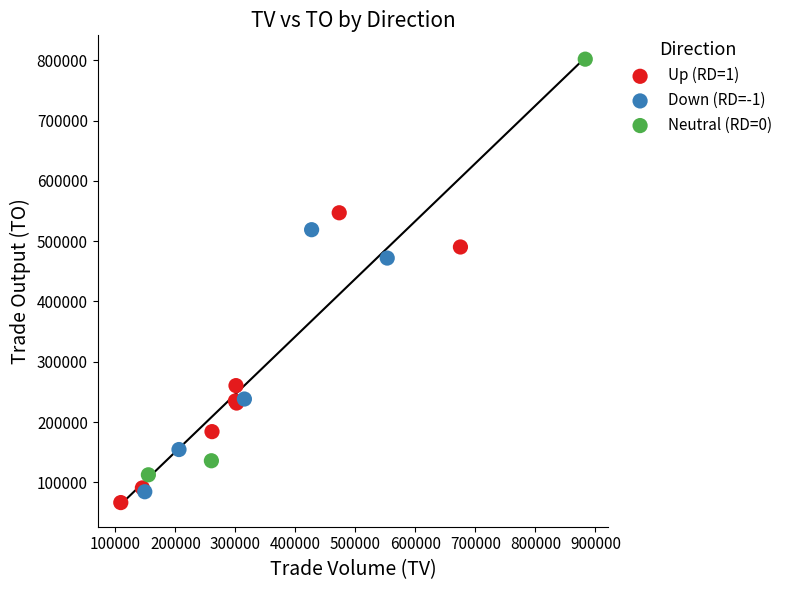

Which series contains the highest Y value?

Neutral (RD=0)